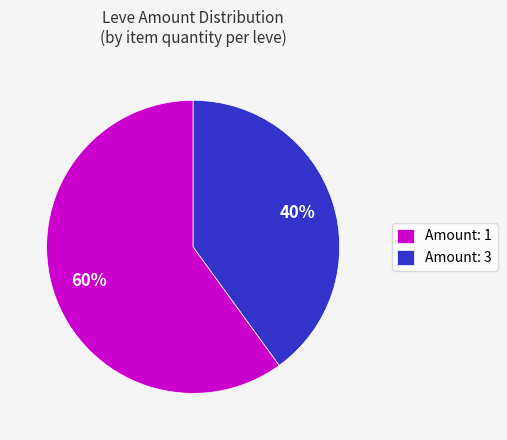

Rank the categories by value from highest to lowest.

Amount: 1, Amount: 3